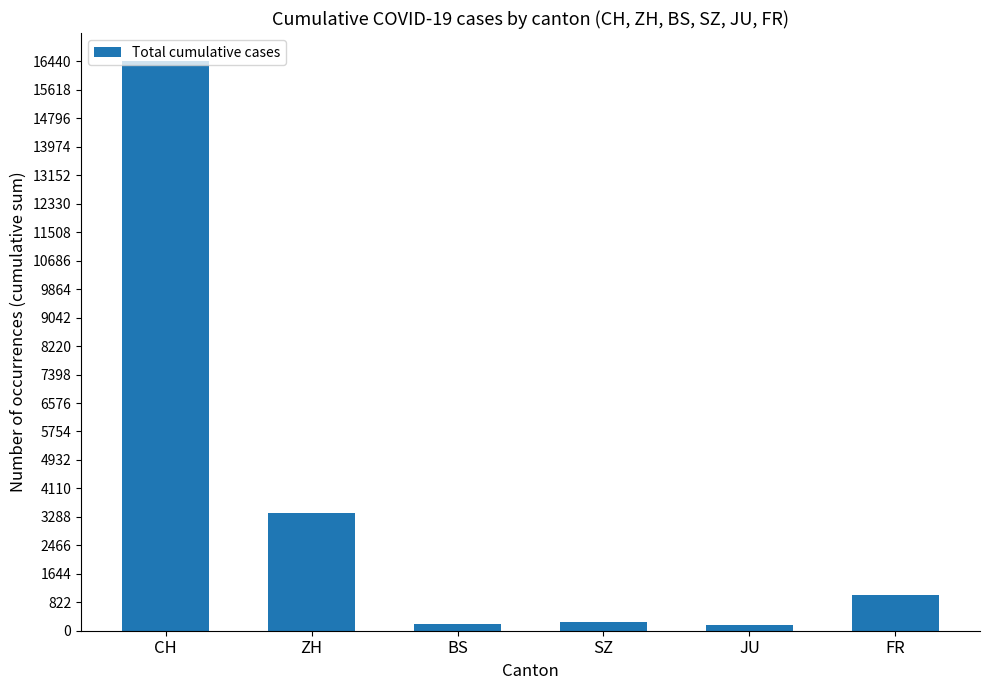

Are the bars horizontal?

No